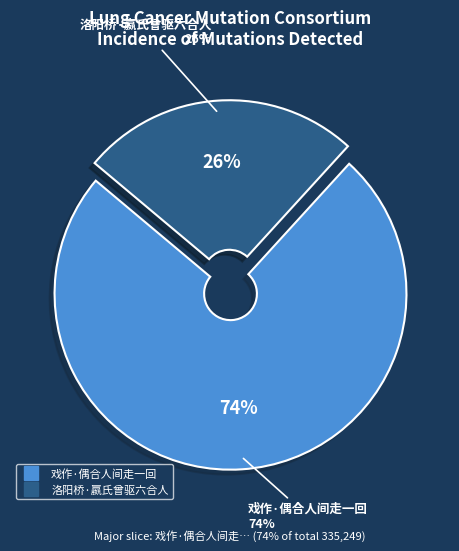

Is the sum of 洛阳桥·嬴氏曾驱六合人 and 戏作·偶合人间走一回 greater than half?

Yes